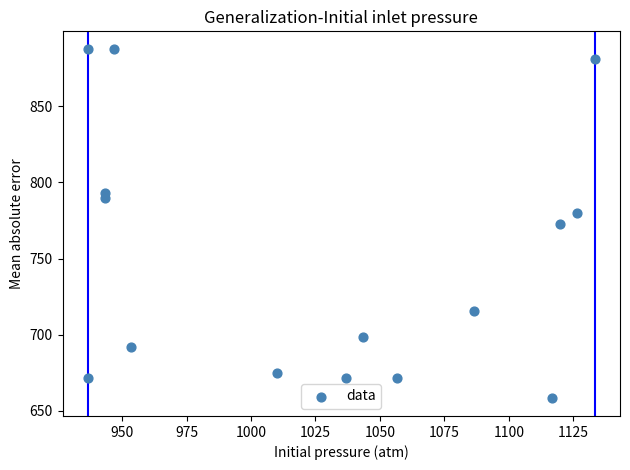

What is the range of Y values (max minus min)?

229.5